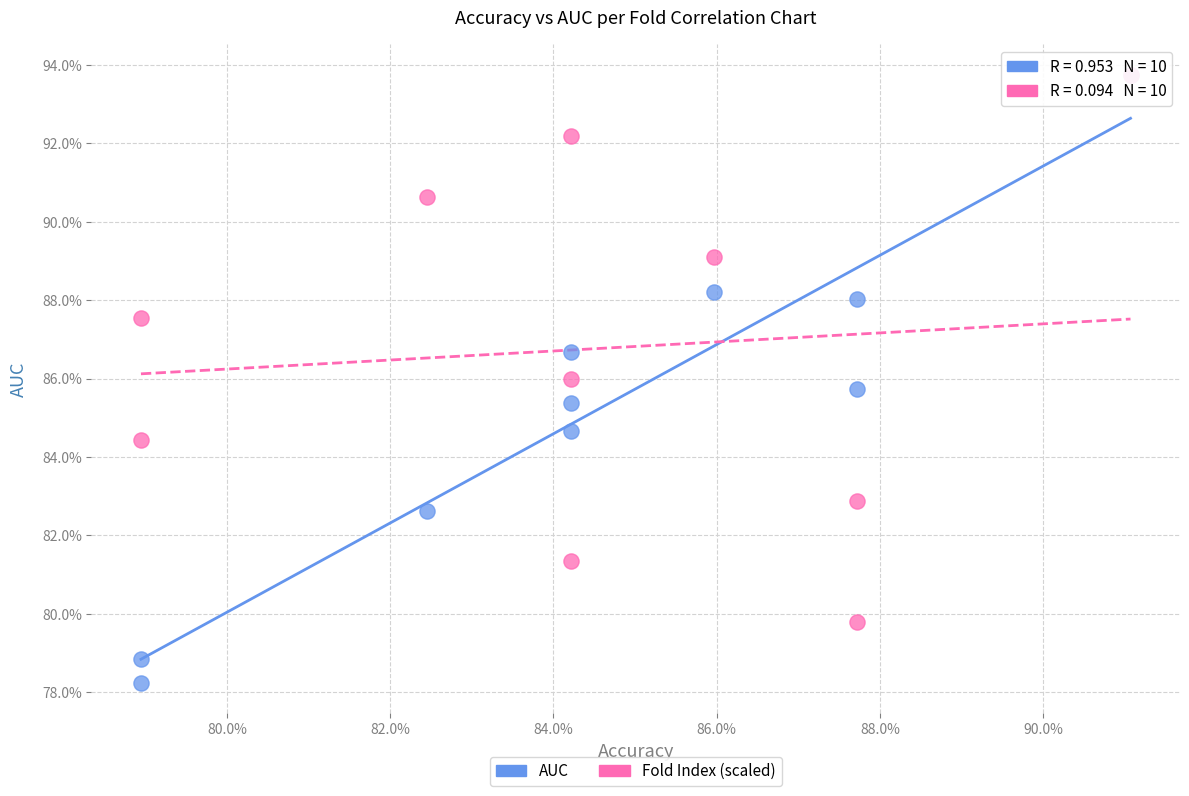

Which series has the largest Y range (max minus min)?

AUC